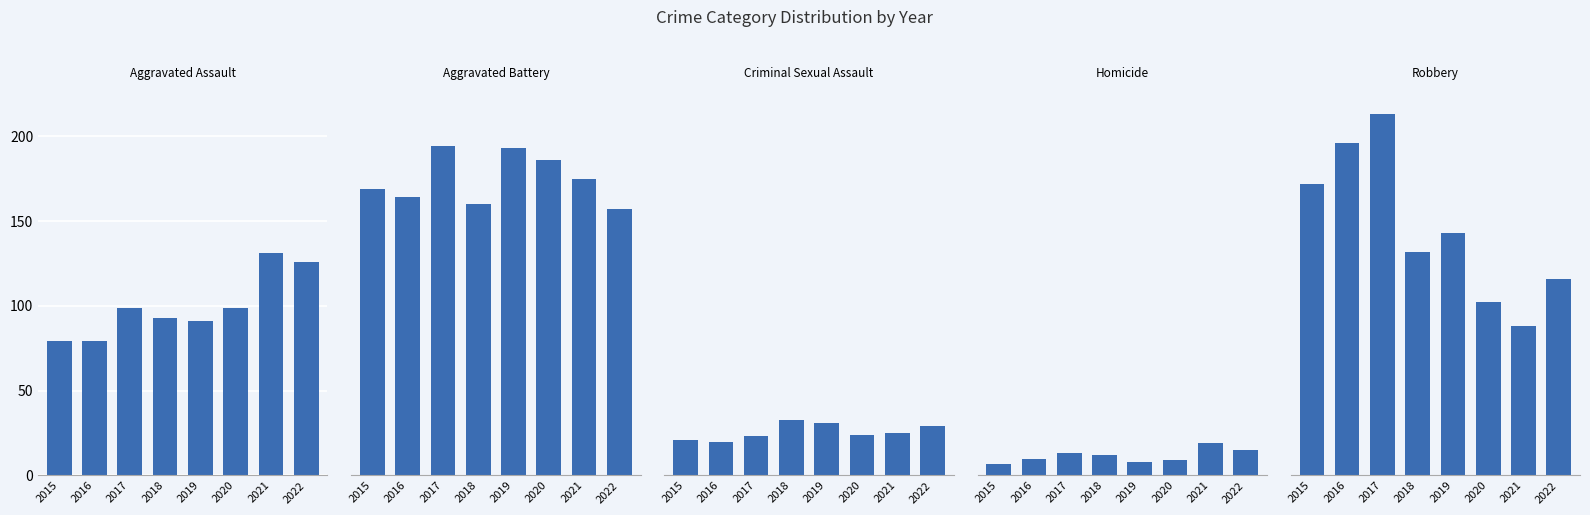

Is the value of Criminal Sexual Assault at 2016 greater than the value of Aggravated Assault at 2016?

No